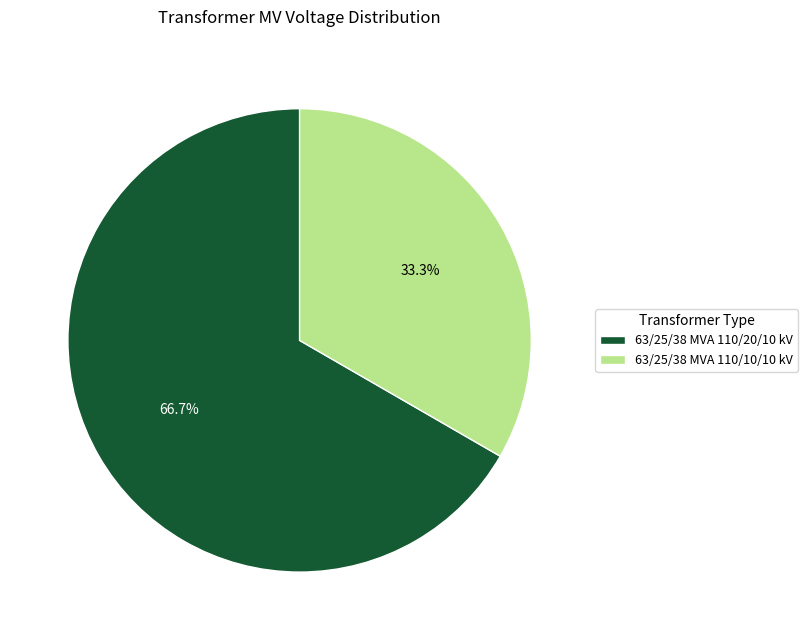

Is there any slice that represents more than half of the pie?

Yes